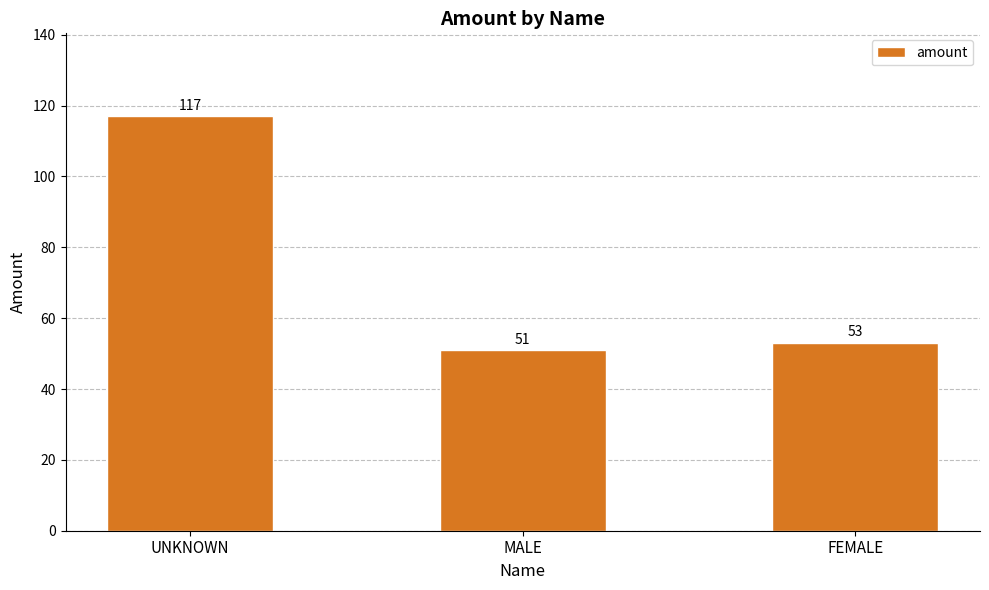

Is it true that the value at UNKNOWN is 117?

True